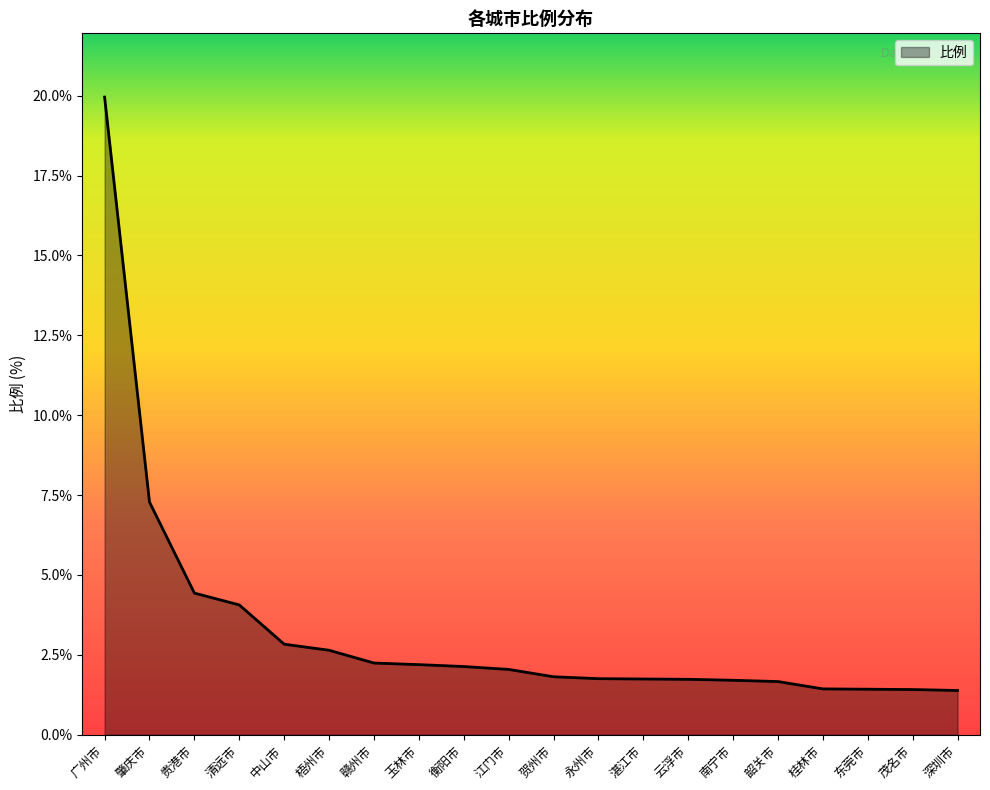

What position from the right is 贺州市?

10